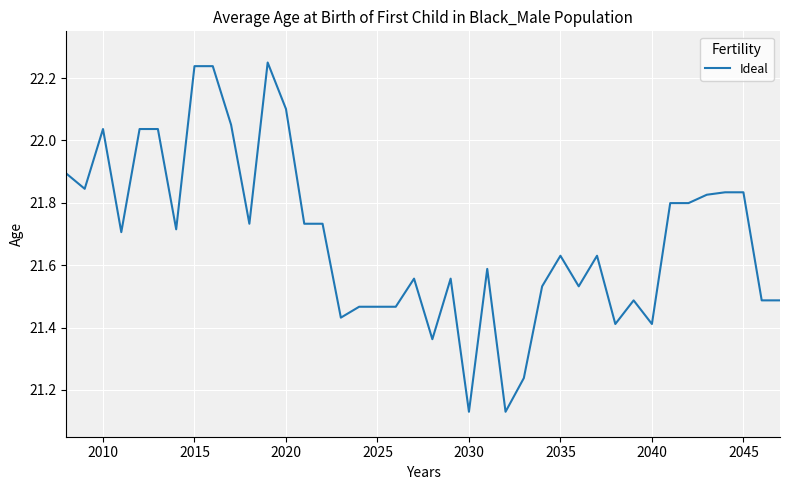

What is the difference between the maximum and minimum values?

1.1